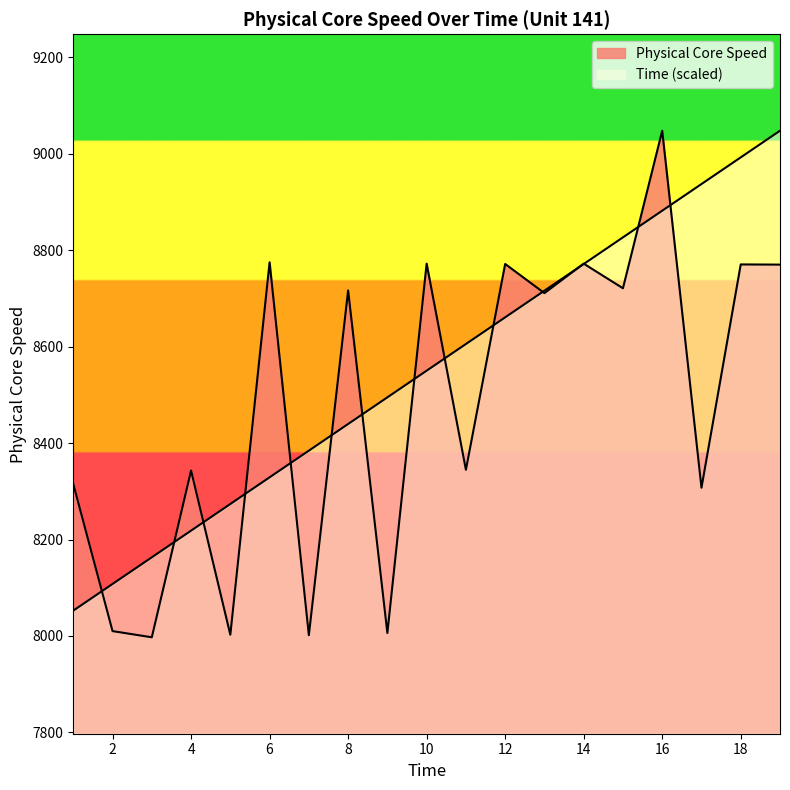

List the series in order of their overall mean, lowest first.

Physical Core Speed, Time